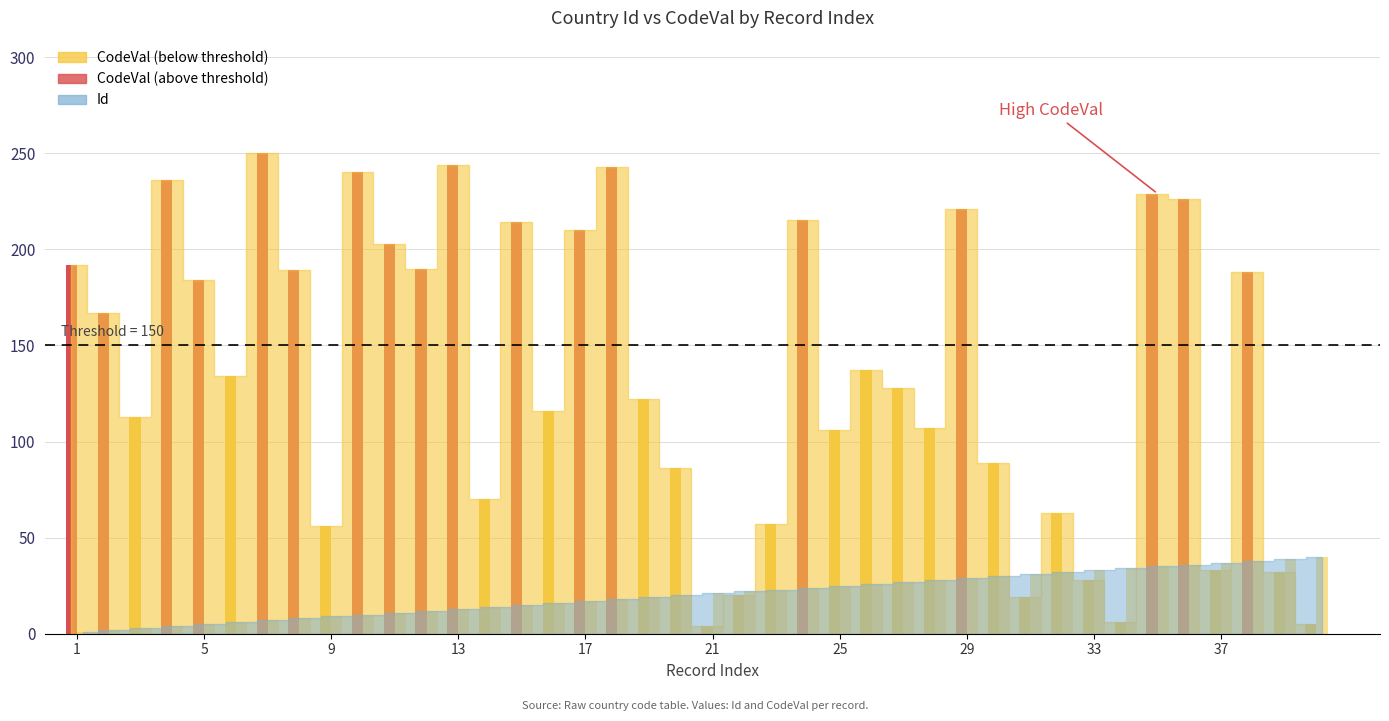

What is the sum of the CodeVal values at 5 and 3?

297